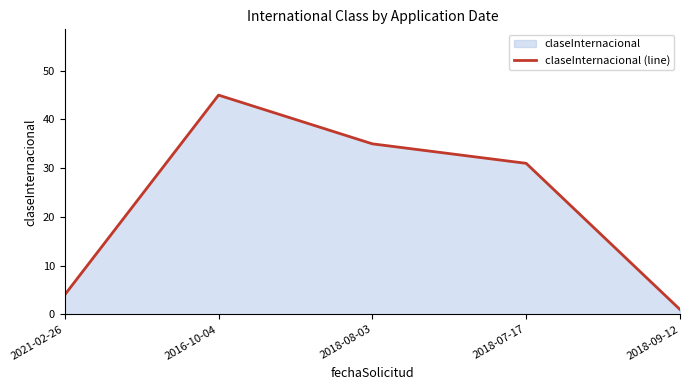

What is the sum of the values at 2018-09-12 and 2018-08-03?

36